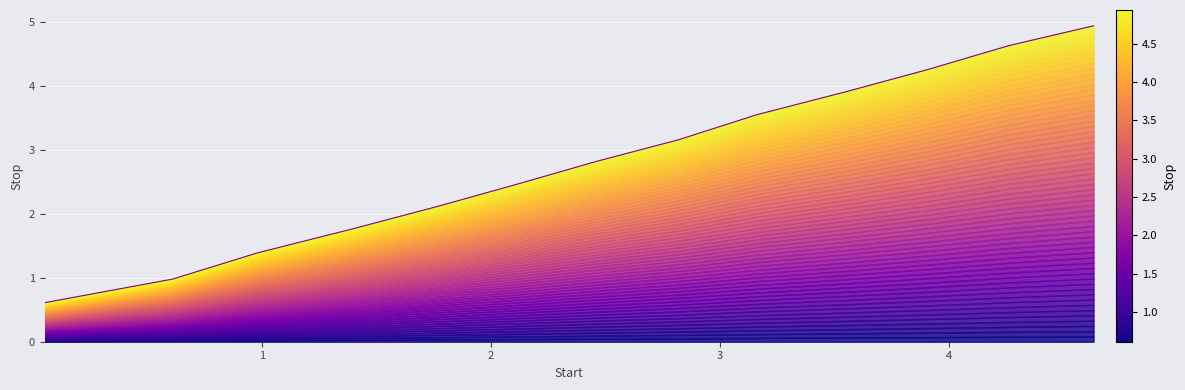

Count the number of categories in the chart.

13